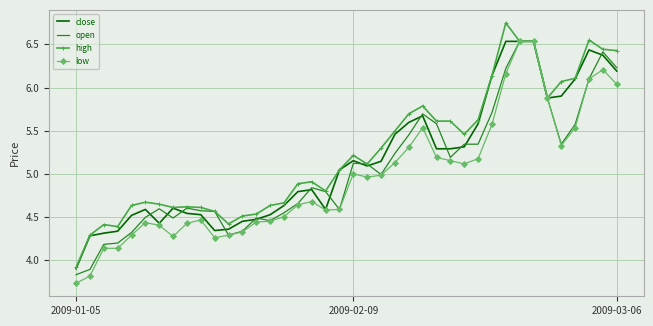

What is the smallest value displayed?

3.7